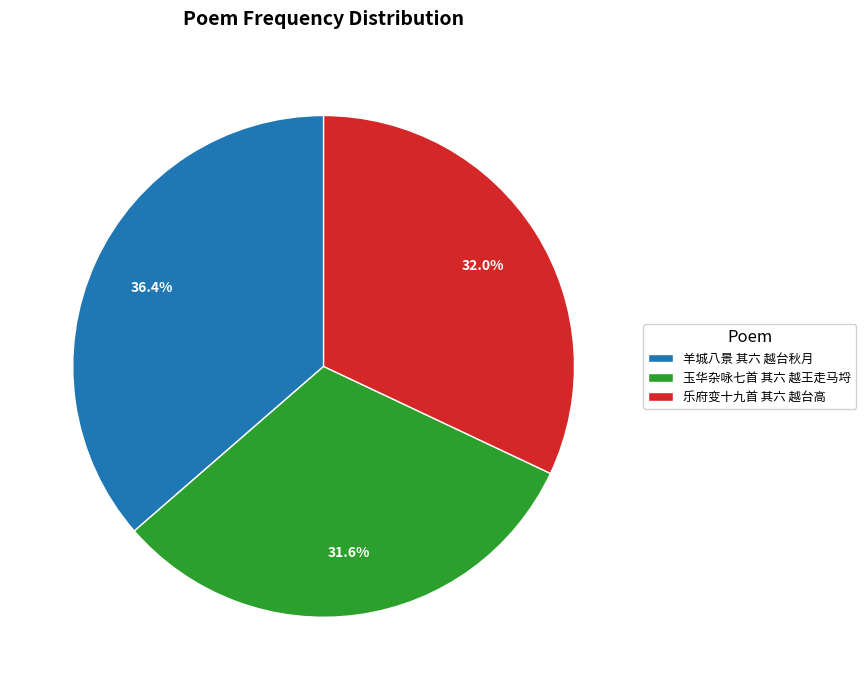

Is there any slice that represents more than half of the pie?

No